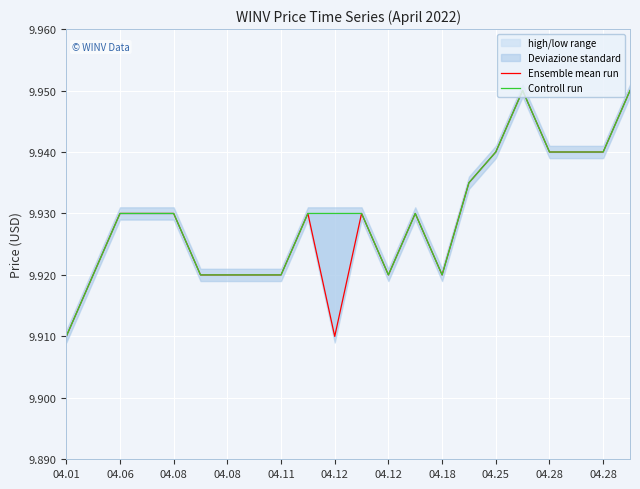

What is the value of the Ensemble mean run point at the 20th from the left?

9.9